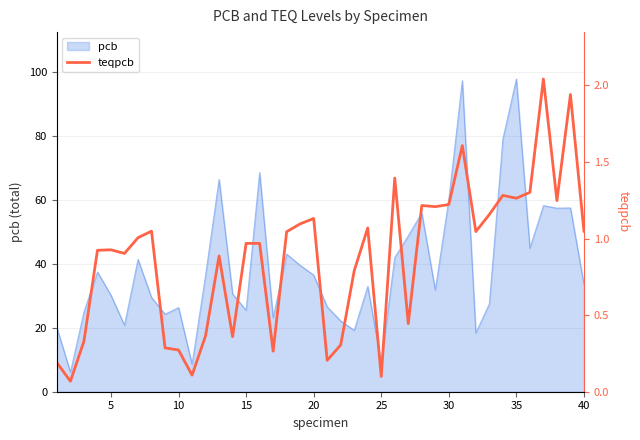

Reading left to right, extract all data points from this chart.

0.2	0.1	0.3	0.9	0.9	0.9	1.0	1.0	0.3	0.3	0.1	0.4	0.9	0.4	1.0	1.0	0.3	1.0	1.1	1.1	0.2	0.3	0.8	1.1	0.1	1.4	0.4	1.2	1.2	1.2	1.6	1.0	1.2	1.3	1.3	1.3	2.0	1.2	1.9	1.0